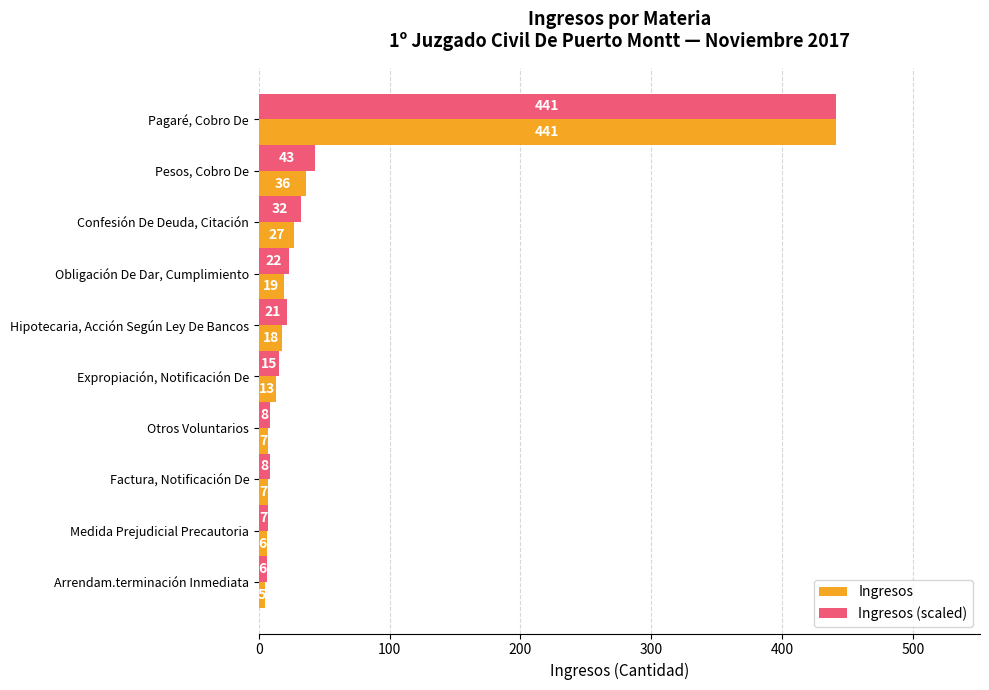

True or false: Ingresos has a value of 19.0 at Obligación De Dar, Cumplimiento.

True